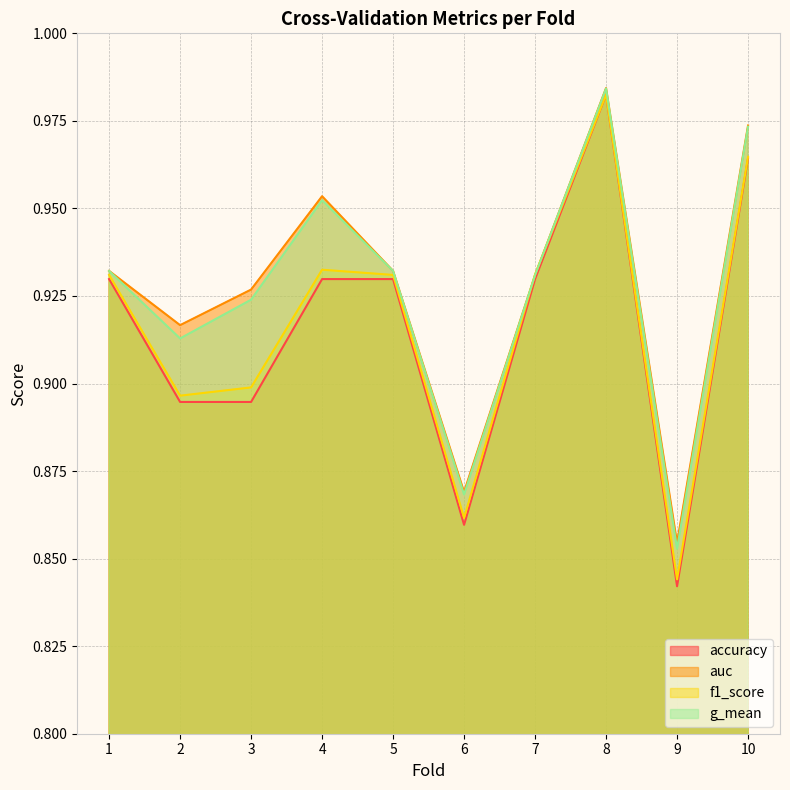

At which category is the sum across all series the highest?

8